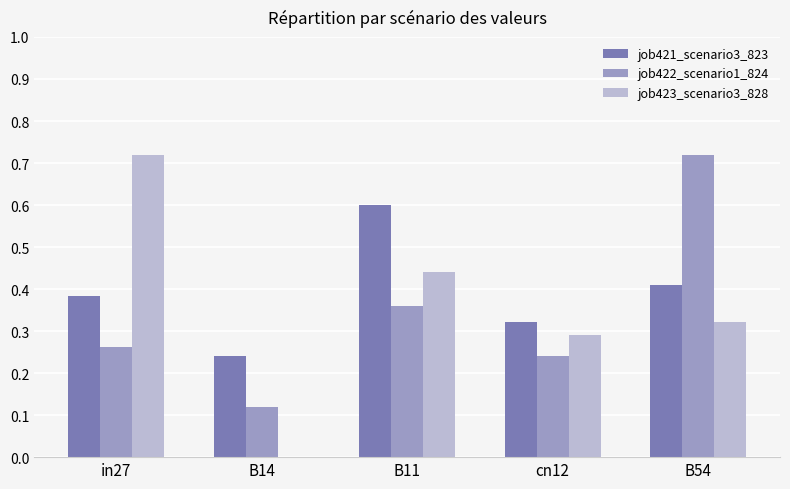

Is the value of job421_scenario3_823 at B14 greater than the value of job422_scenario1_824 at B11?

No